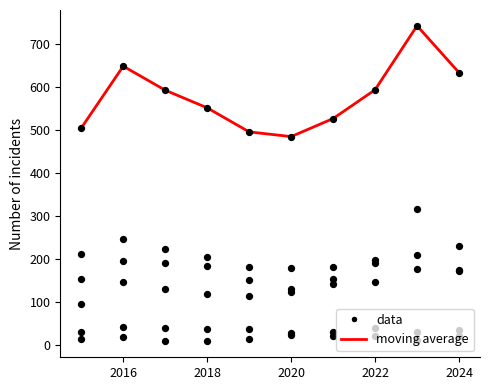

At which category is the sum across all series the highest?

2023